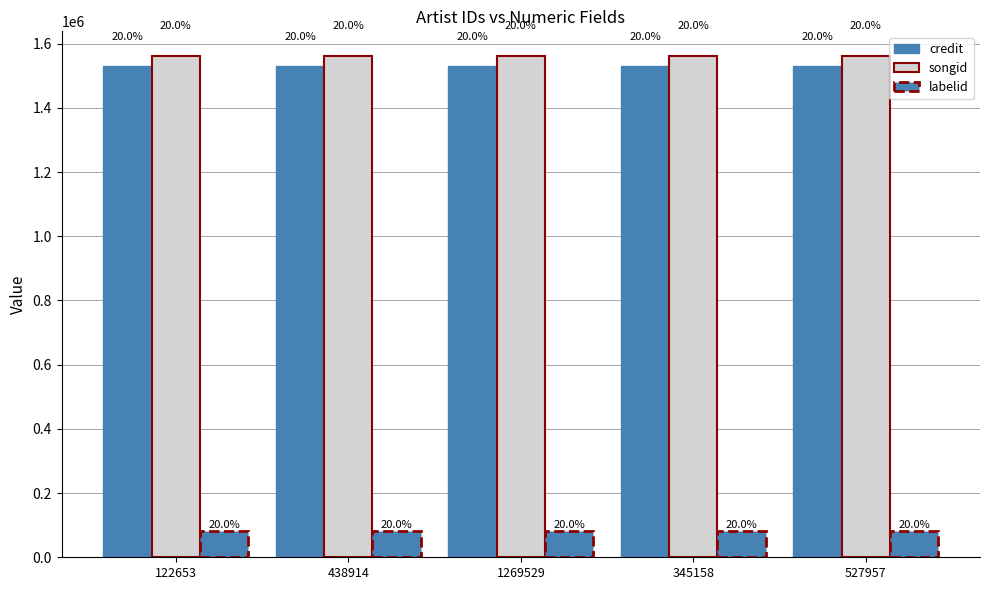

Reading right to left, list all the values displayed in this chart.

credit: 527957=1528988	345158=1528988	1269529=1528988	438914=1528988	122653=1528988
songid: 527957=1560123	345158=1560123	1269529=1560123	438914=1560123	122653=1560123
labelid: 527957=81982	345158=81982	1269529=81982	438914=81982	122653=81982